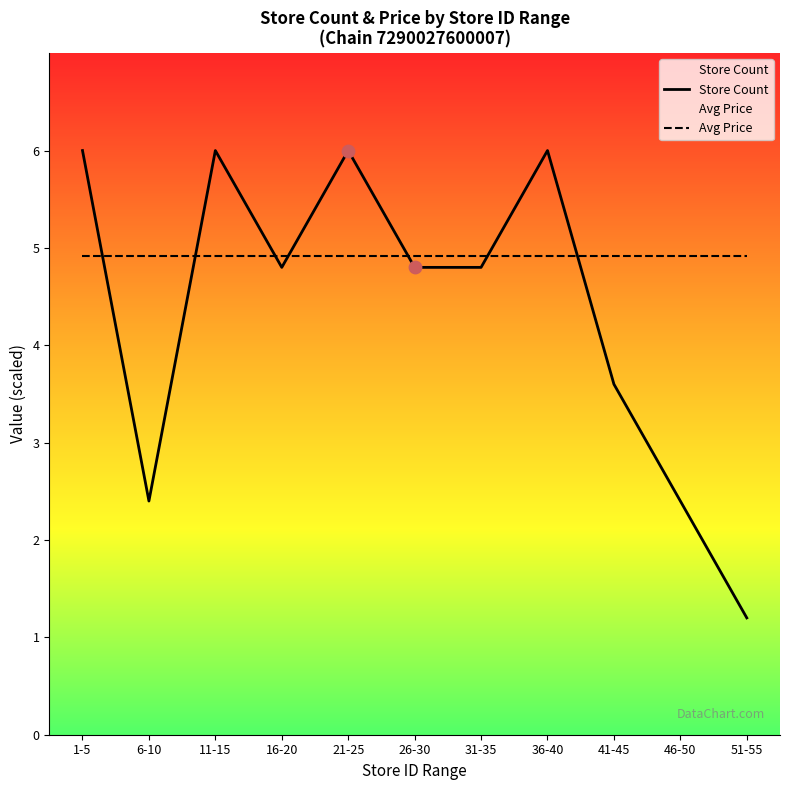

Which series contains the highest Y value?

Store Count